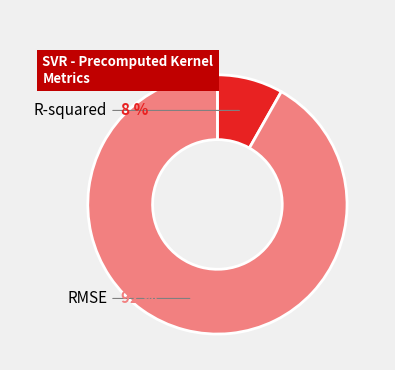

The R-squared slice represents 8% of the pie. True or false?

True